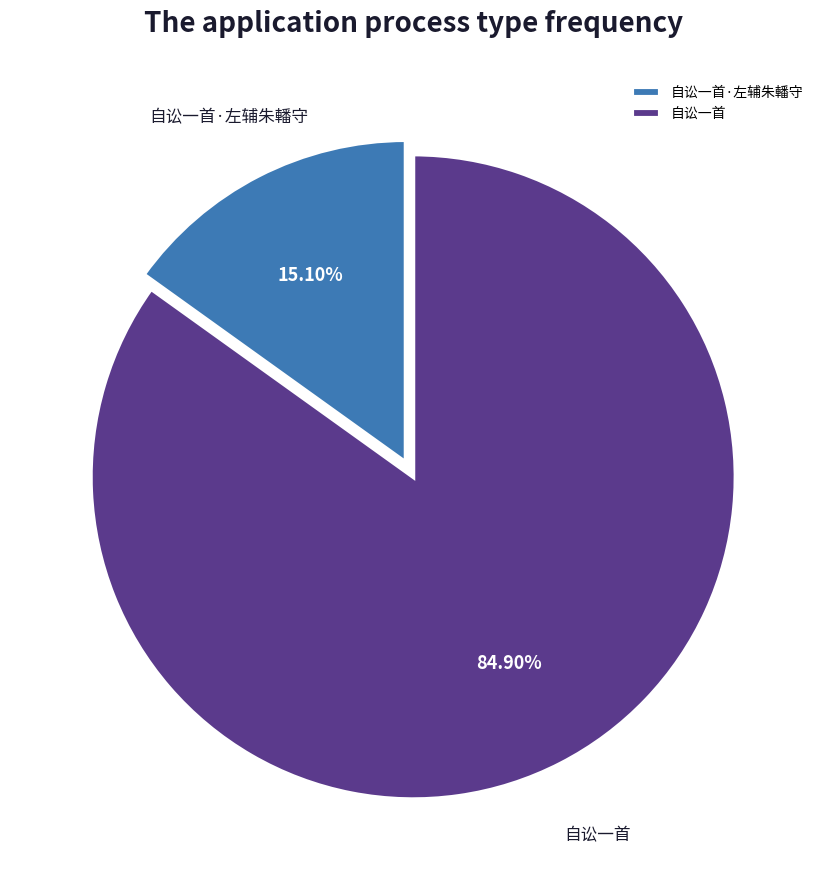

Count the number of slices in the pie.

2